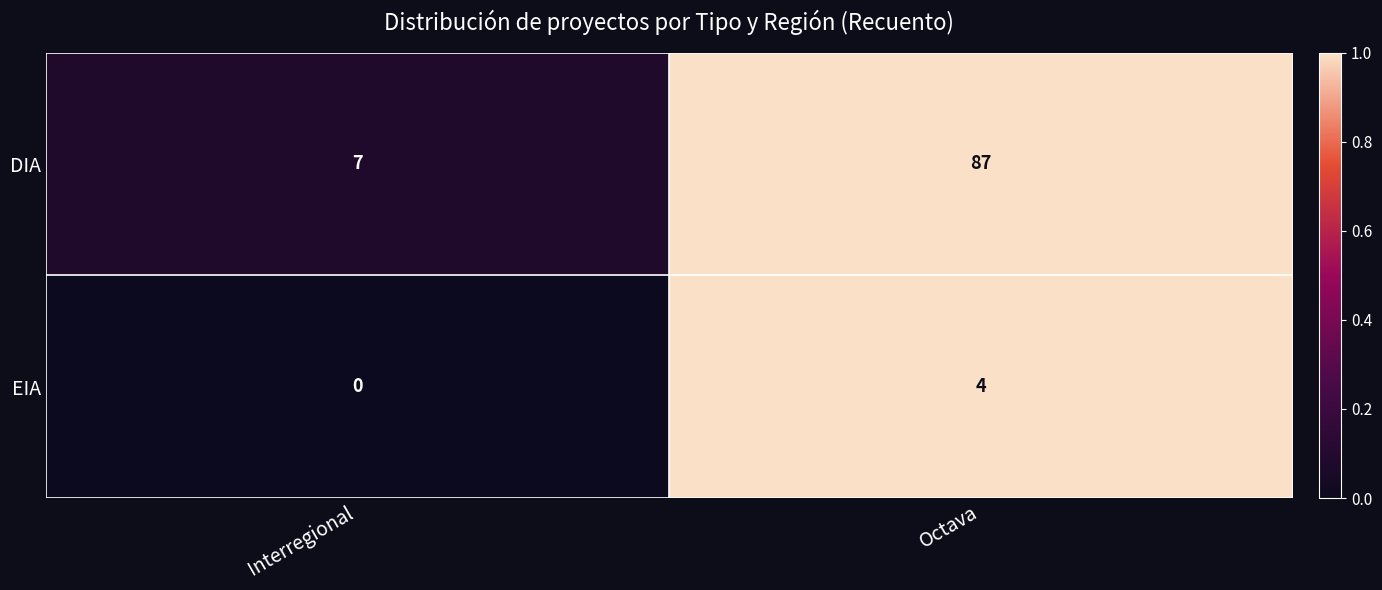

What is the total value across all series at Interregional?

7